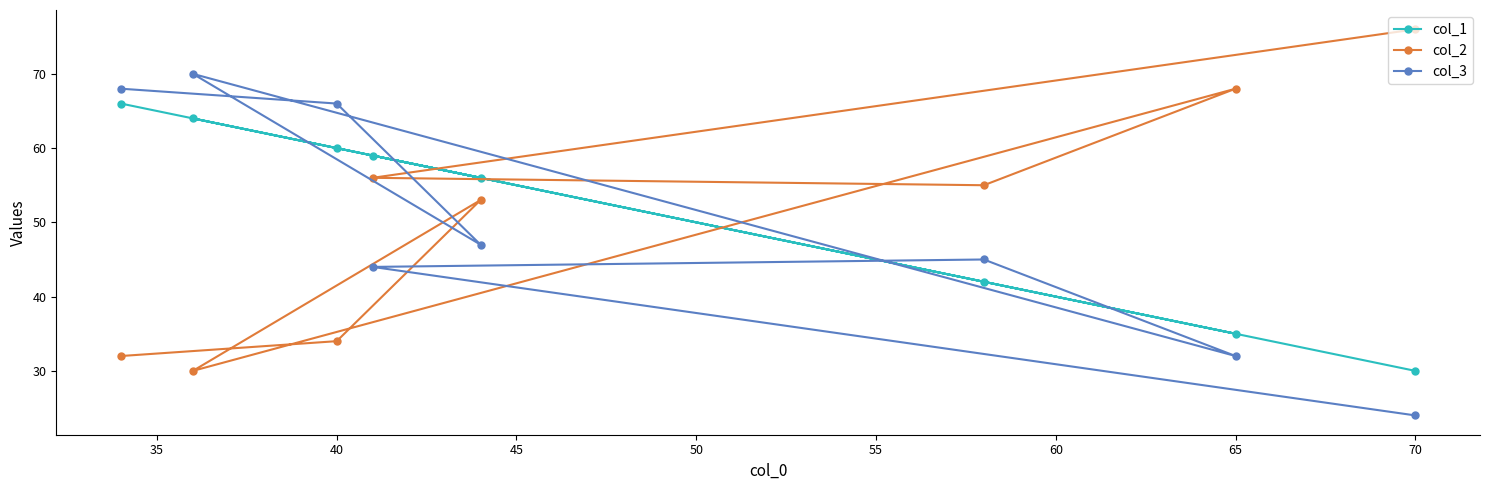

List the series in order of their peak value, highest first.

col_2, col_3, col_1